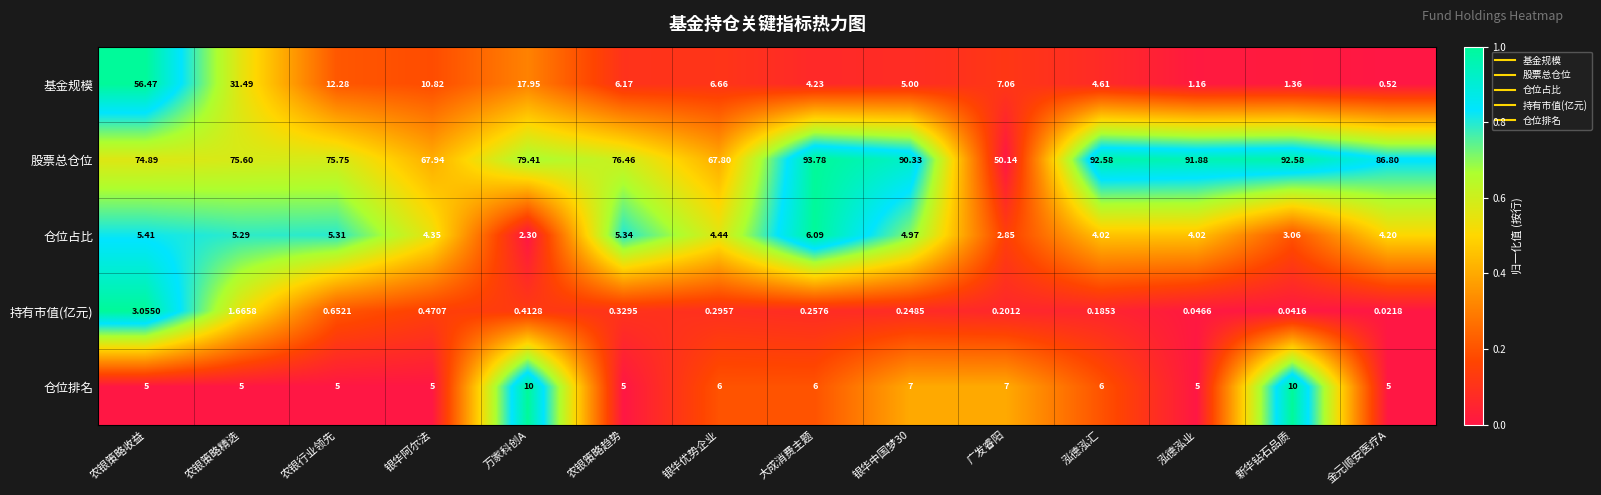

At which category does the chart reach its peak across all series?

大成消费主题